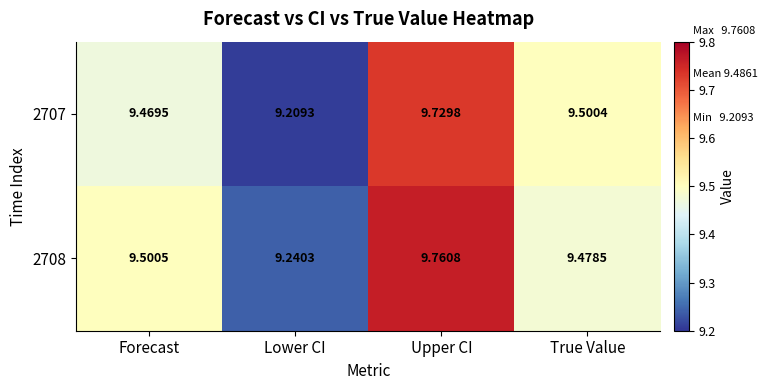

List the labels in order of 2708 value, largest first.

Upper CI, Forecast, True Value, Lower CI